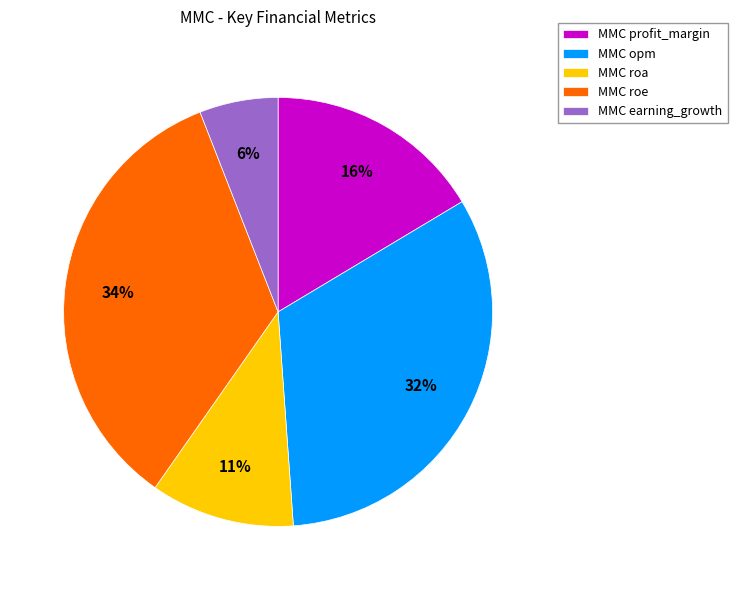

Count the number of slices in the pie.

5